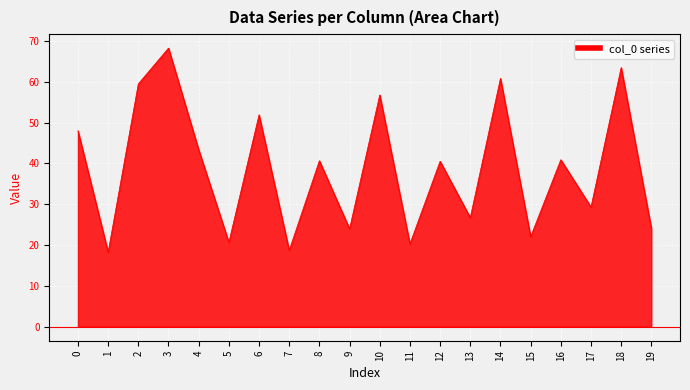

What is the change in value from 7 to 8?

+21.9